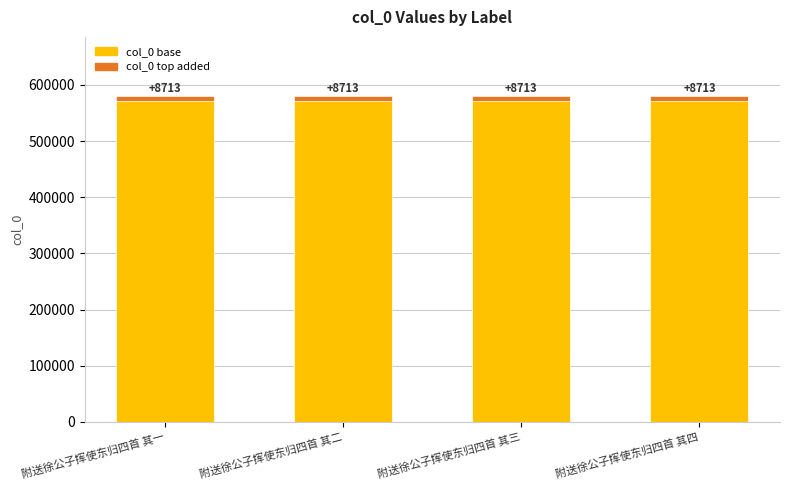

Reading right to left, extract all data points from this chart.

col_0: 附送徐公子挥使东归四首 其四=580842.0	附送徐公子挥使东归四首 其三=580841.0	附送徐公子挥使东归四首 其二=580840.0	附送徐公子挥使东归四首 其一=580839.0
Added (top): 附送徐公子挥使东归四首 其四=8712.6	附送徐公子挥使东归四首 其三=8712.6	附送徐公子挥使东归四首 其二=8712.6	附送徐公子挥使东归四首 其一=8712.6